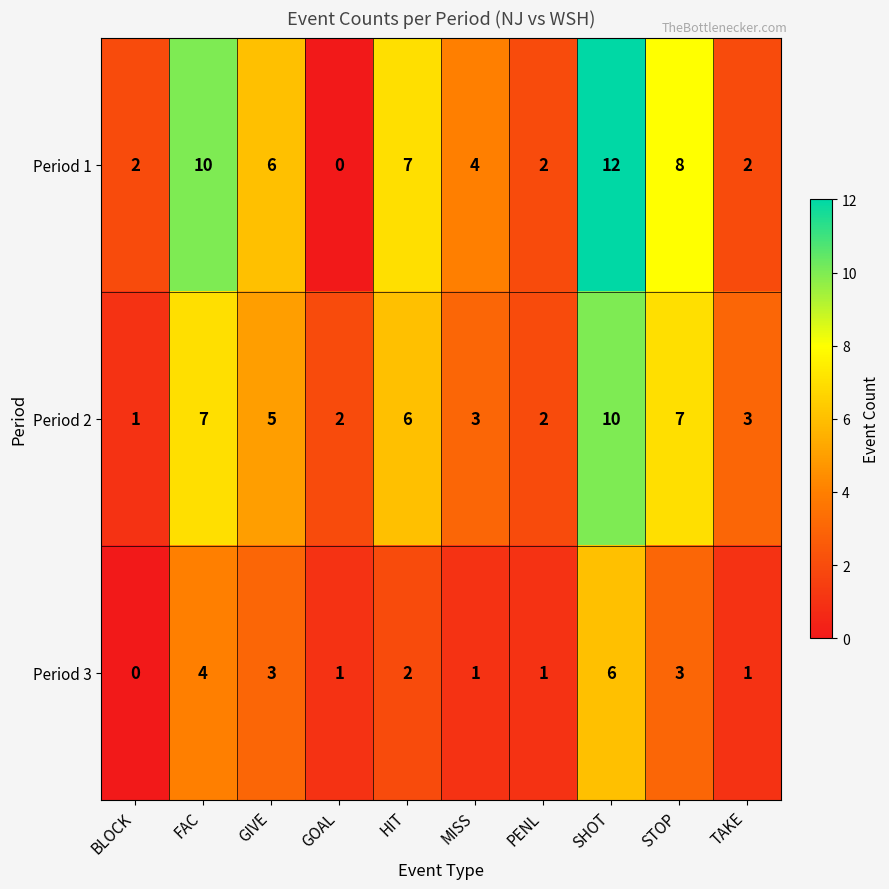

Which category has the lowest value in the Period 2 series?

BLOCK